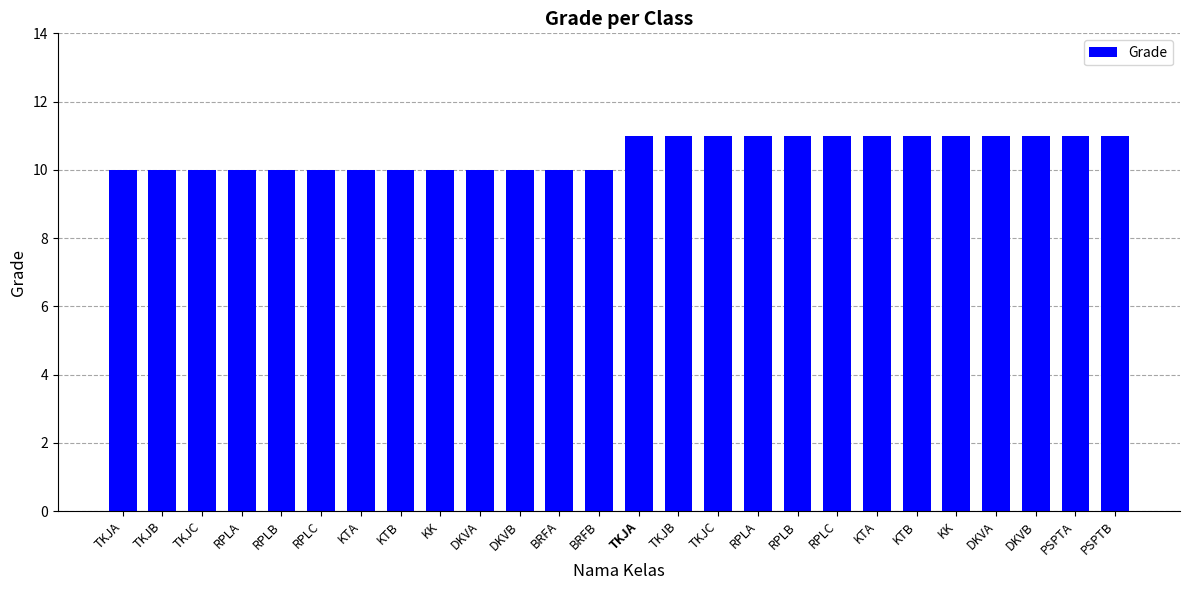

List the labels in order of value, smallest first.

TKJA, TKJB, TKJC, RPLA, RPLB, RPLC, KTA, KTB, KK, DKVA, DKVB, BRFA, BRFB, TKJA, TKJB, TKJC, RPLA, RPLB, RPLC, KTA, KTB, KK, DKVA, DKVB, PSPTA, PSPTB